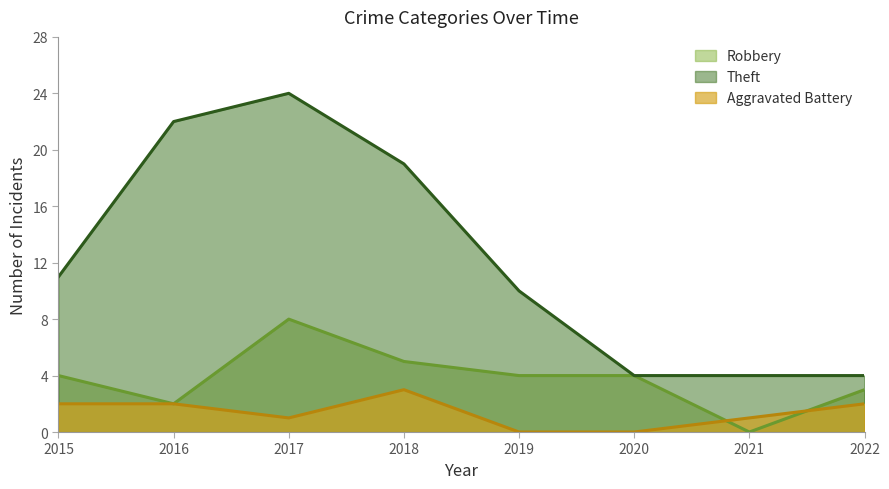

List the series in order of their peak value, highest first.

Theft, Robbery, Aggravated Battery